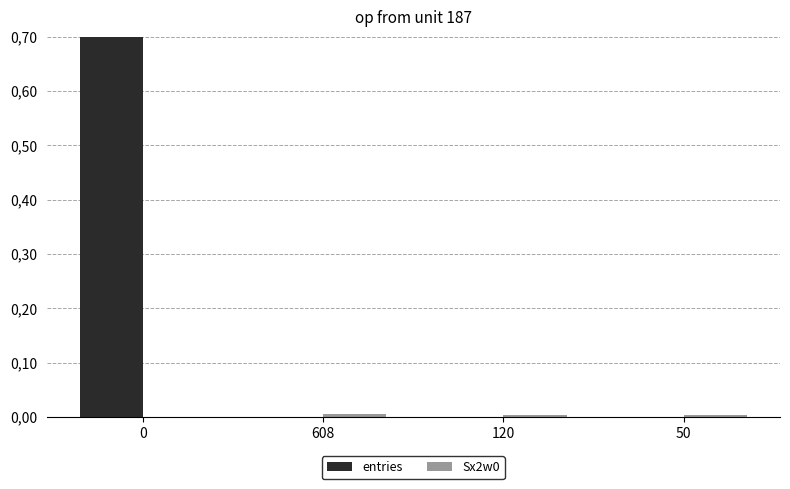

At how many categories does at least one series exceed 0?

4